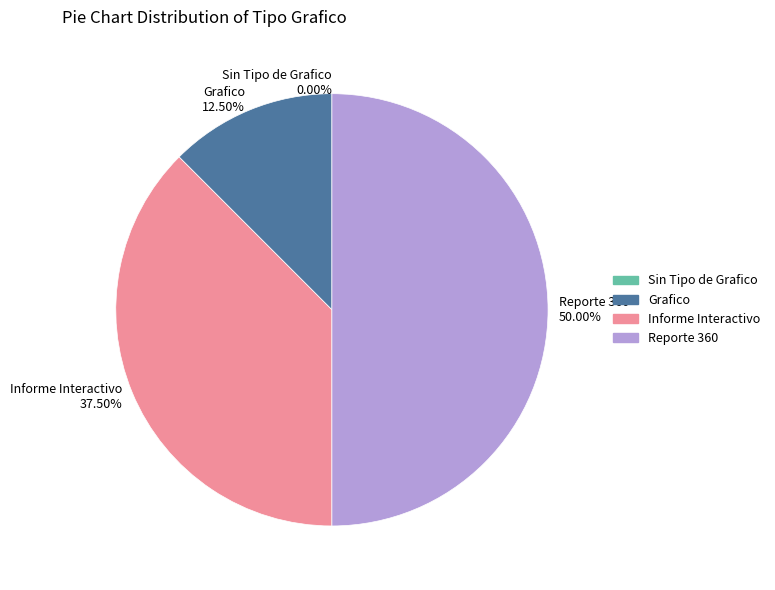

To the nearest percent, what is the combined percentage of Sin Tipo de Grafico and Grafico?

12%